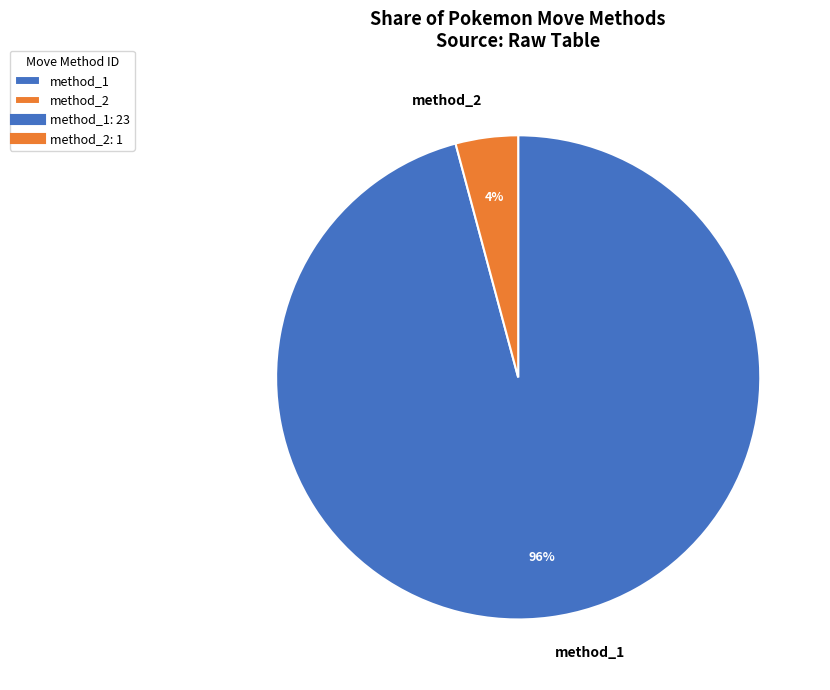

Rank the categories by value from lowest to highest.

method_2, method_1